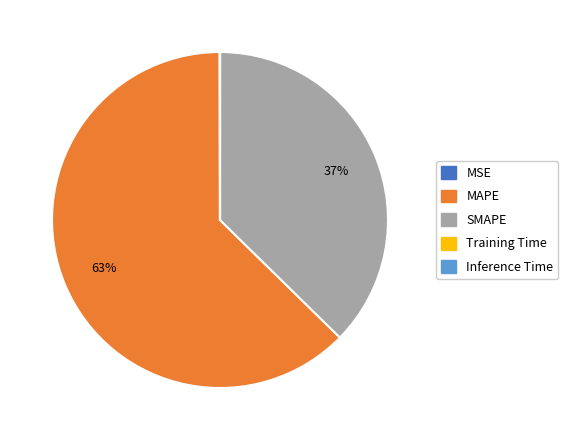

What is the ratio of the value at SMAPE to the value at MAPE?

0.6